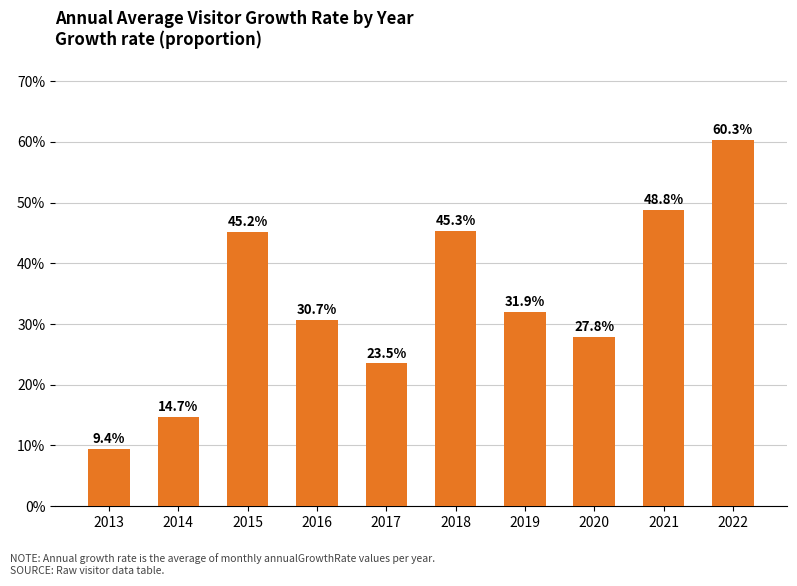

Read the value at 2020.

0.3